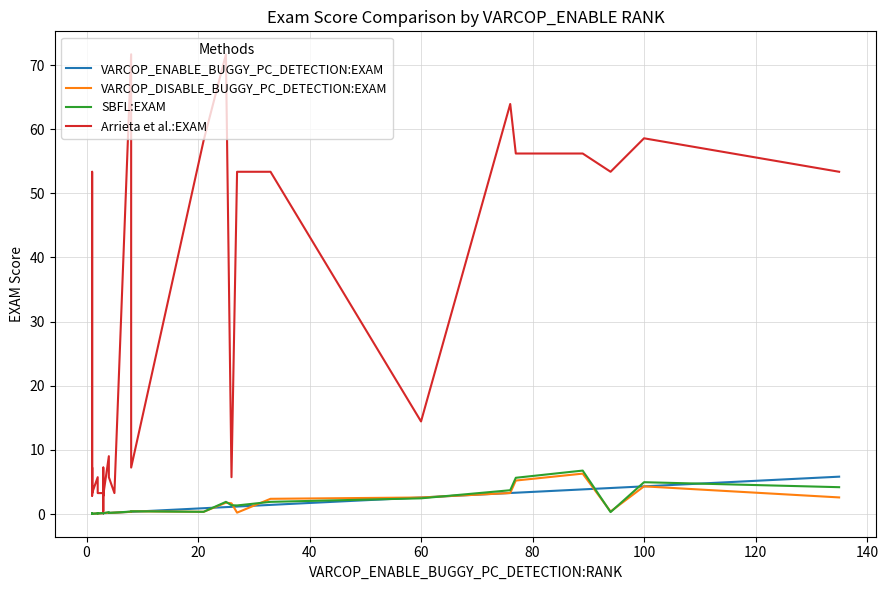

True or false: VARCOP_ENABLE_BUGGY_PC_DETECTION:EXAM has more than 1 points higher than both neighbors.

True